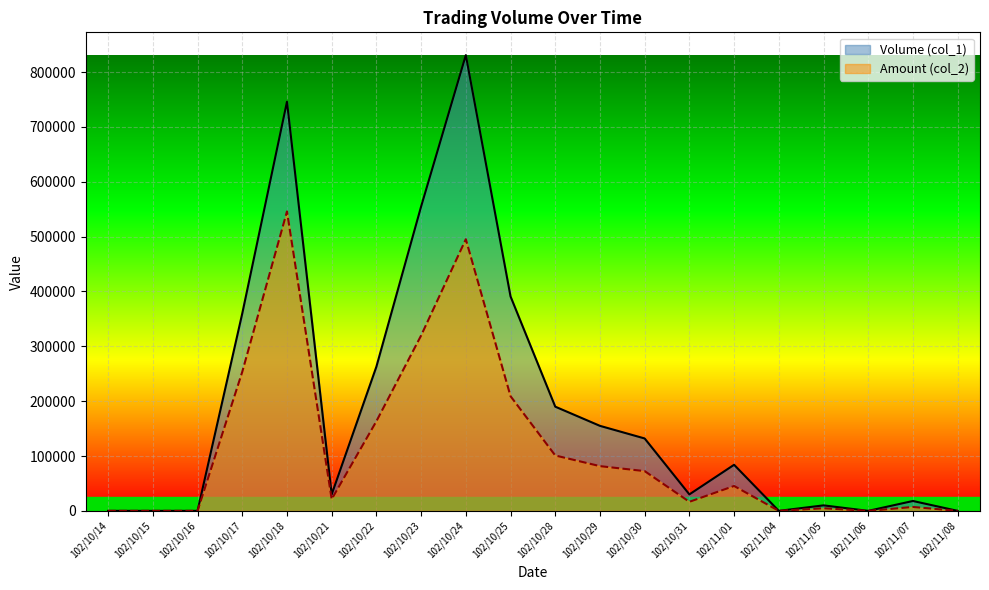

Read the Volume (col_1) value at 102/10/31, to the nearest 50.

30000